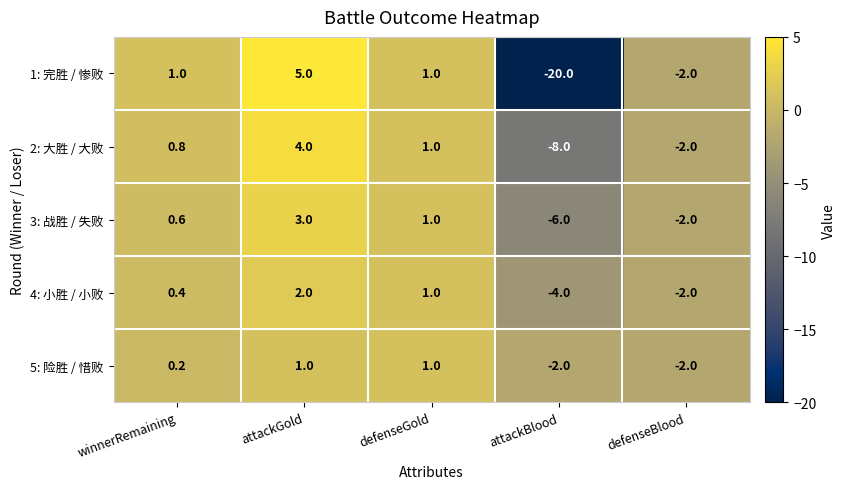

Read the 1: 完胜 / 惨败 value at defenseBlood.

-2.0